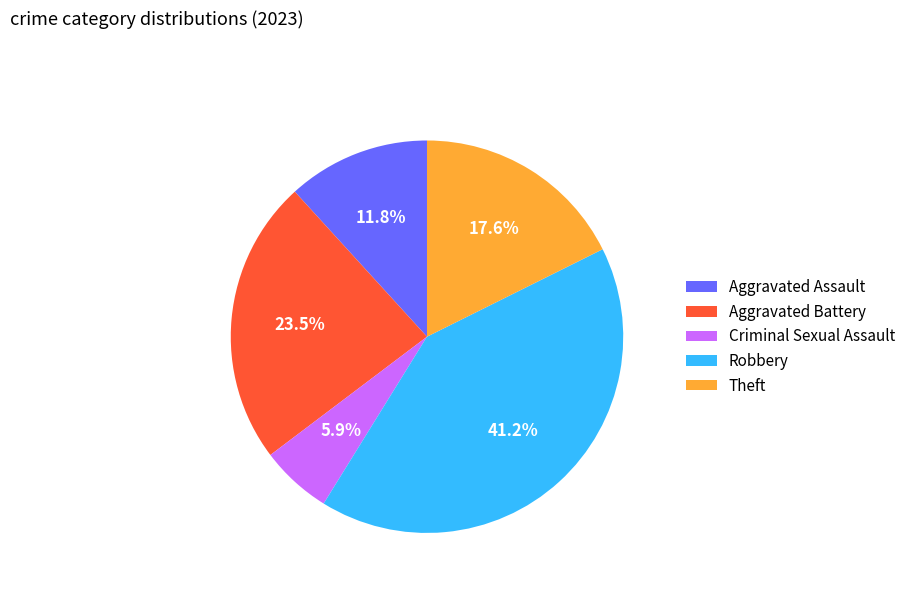

Is Aggravated Battery the majority of the pie?

No